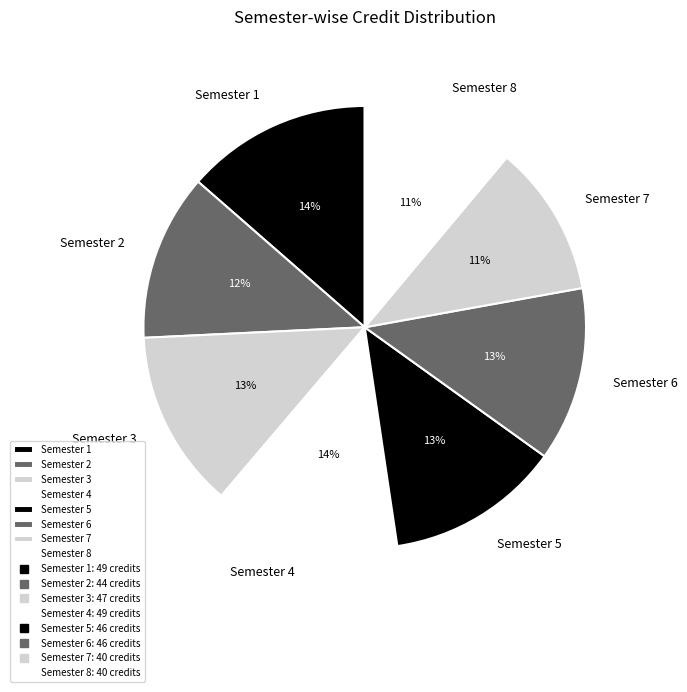

True or false: Semester 8 accounts for 1% of the total.

False